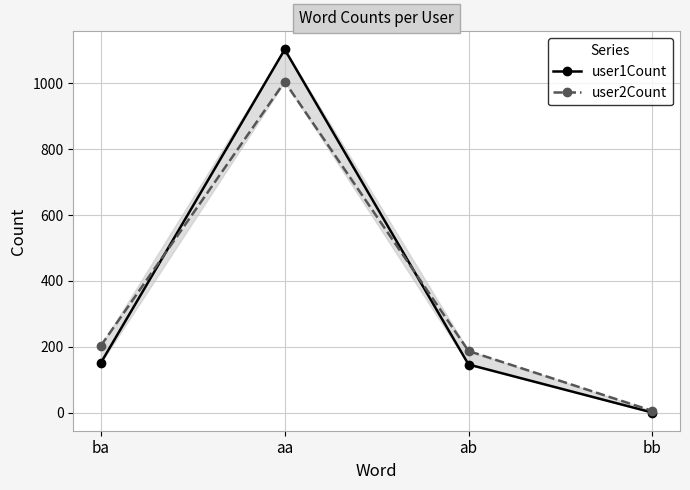

List the series in order of their peak value, lowest first.

user2Count, user1Count